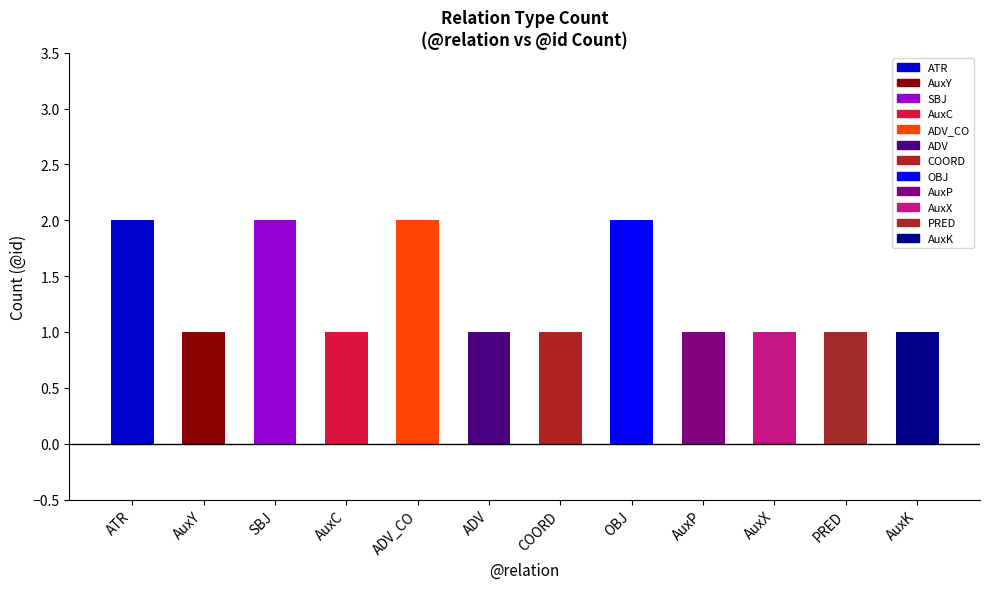

The value at ADV is 2. True or false?

False